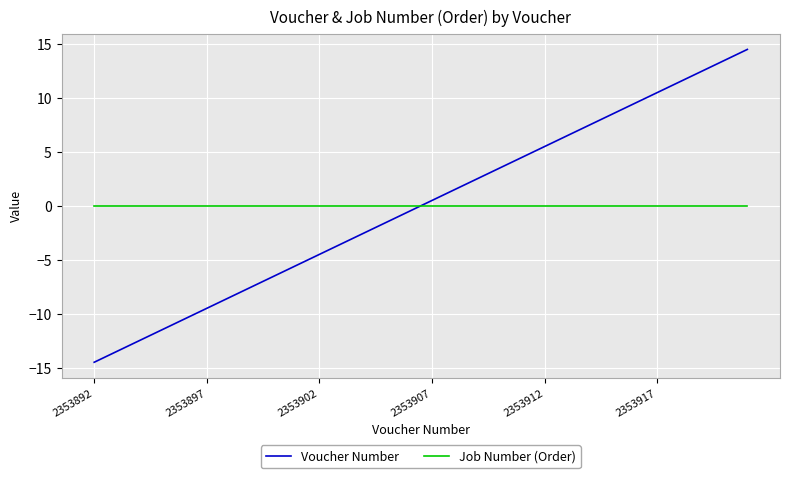

Rank the series by their maximum value, from highest to lowest.

Voucher Number, Job Number (Order)